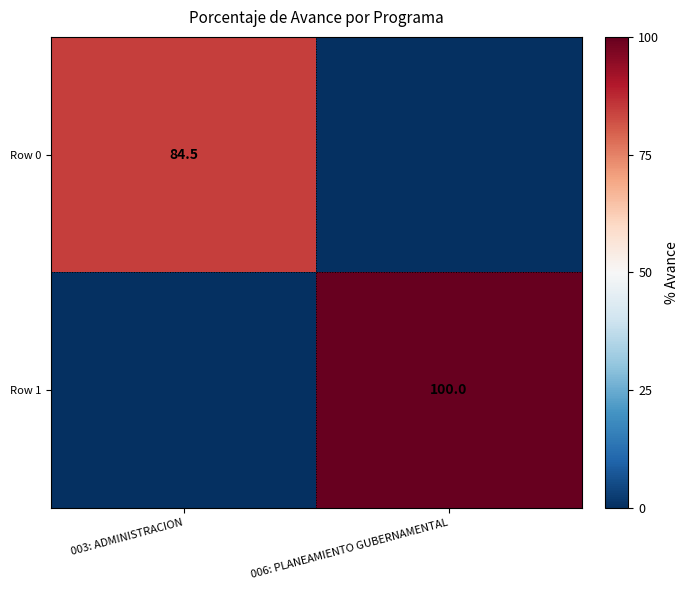

The Row 1 series shows 58.6 at 006: PLANEAMIENTO GUBERNAMENTAL. True or false?

False